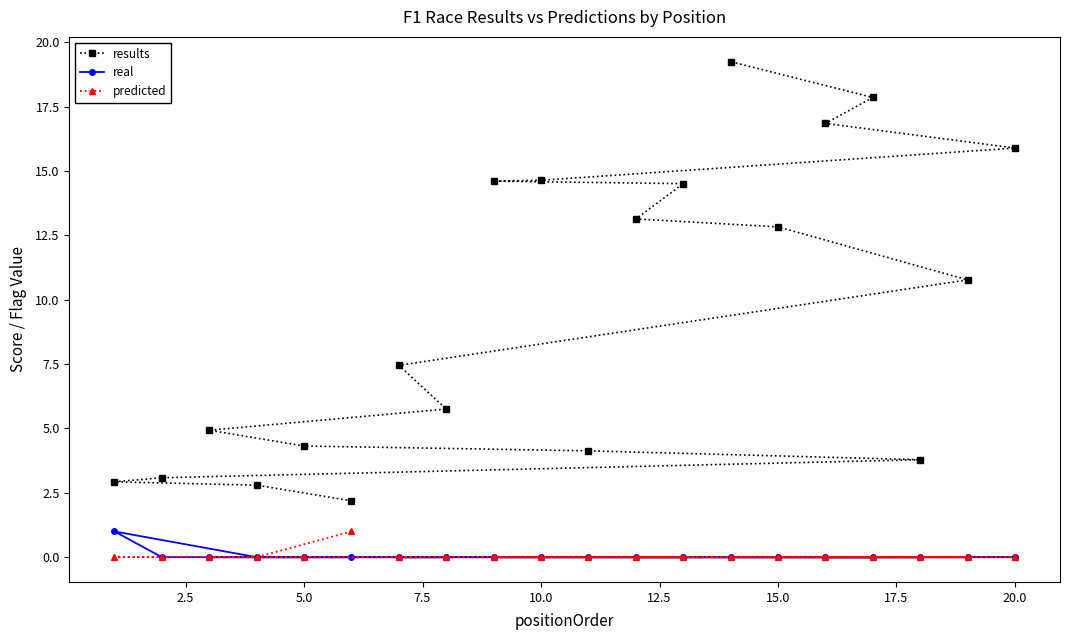

How many values in the results series are below 10?

10